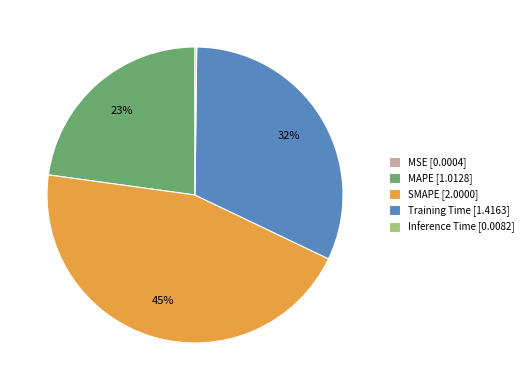

Is it true that SMAPE [2.0000] is 59% of the pie?

False